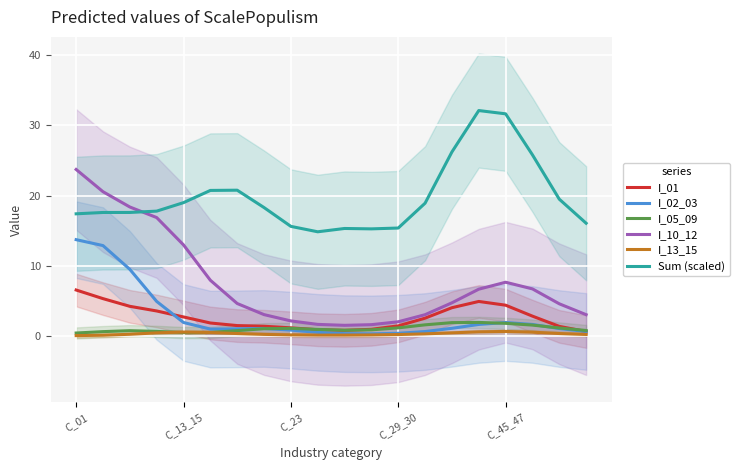

Which series has the widest spread of values?

I_10_12